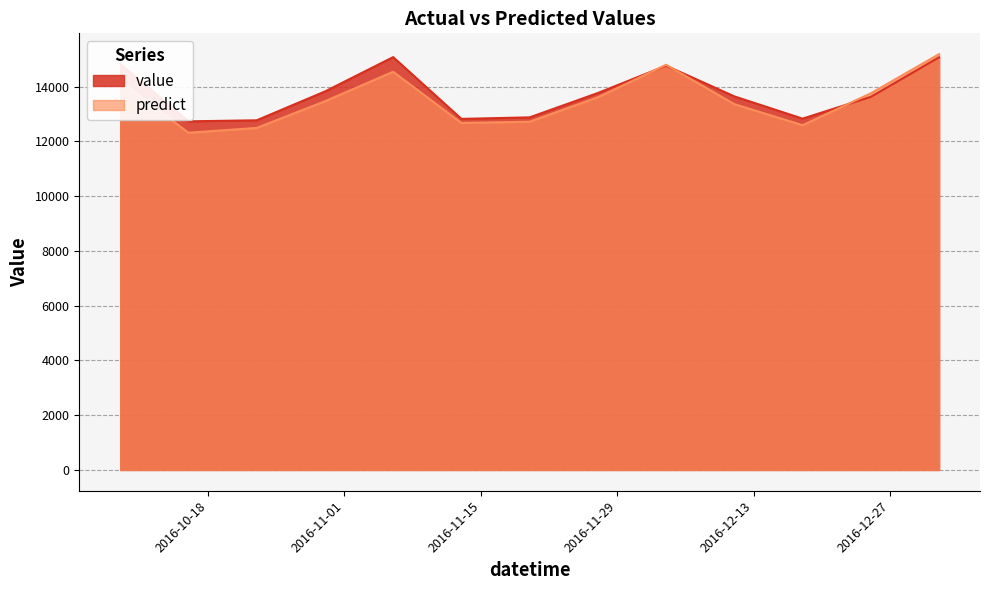

Is the value of value at 2016-12-18 greater than the value of predict at 2016-11-13?

Yes